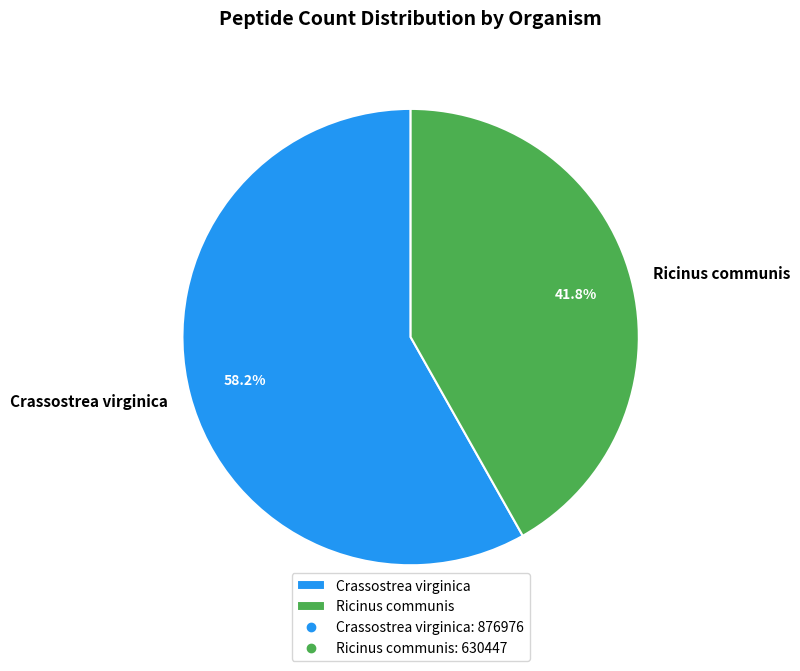

To the nearest percent, what is the average slice percentage?

50%